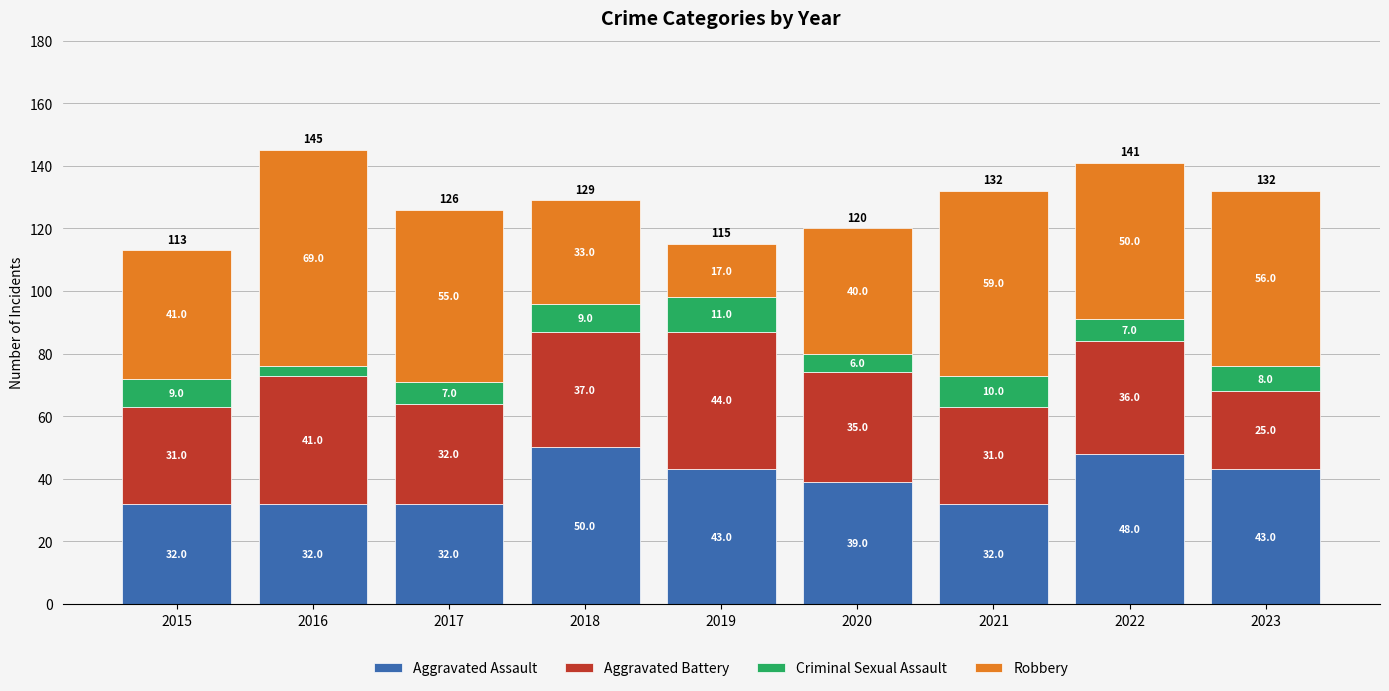

Reading right to left, what are the values for Aggravated Assault?

2023=43	2022=48	2021=32	2020=39	2019=43	2018=50	2017=32	2016=32	2015=32